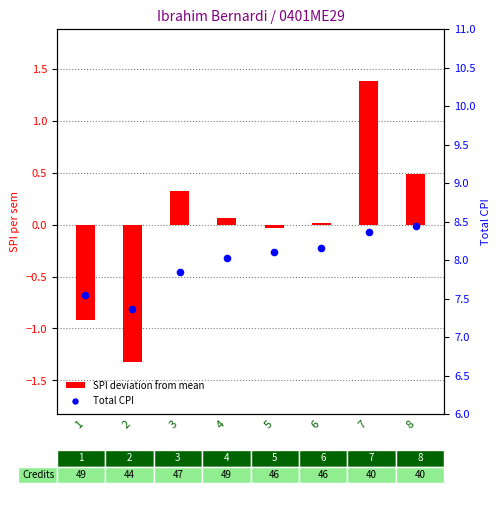

At which category is the sum across all series the highest?

7